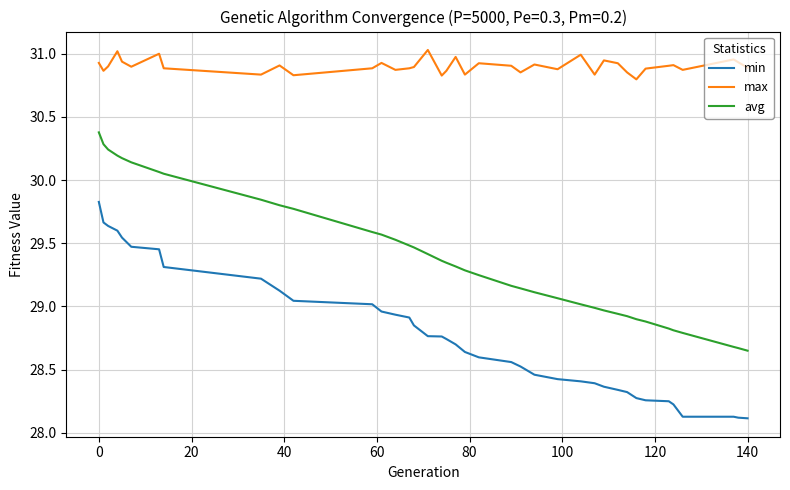

What is the minimum value shown in the chart?

28.1